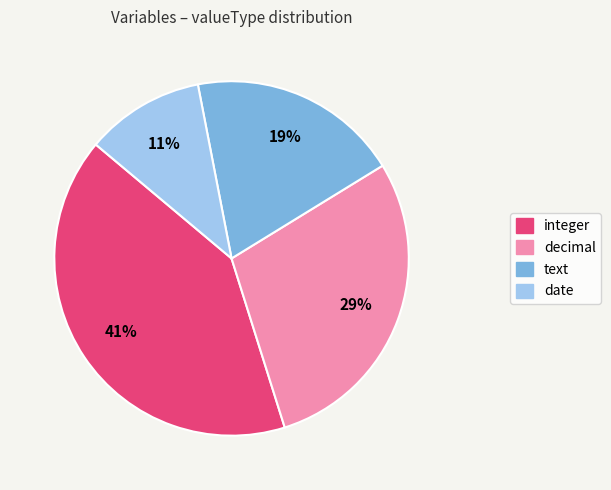

Rank the categories by value from lowest to highest.

date, text, decimal, integer